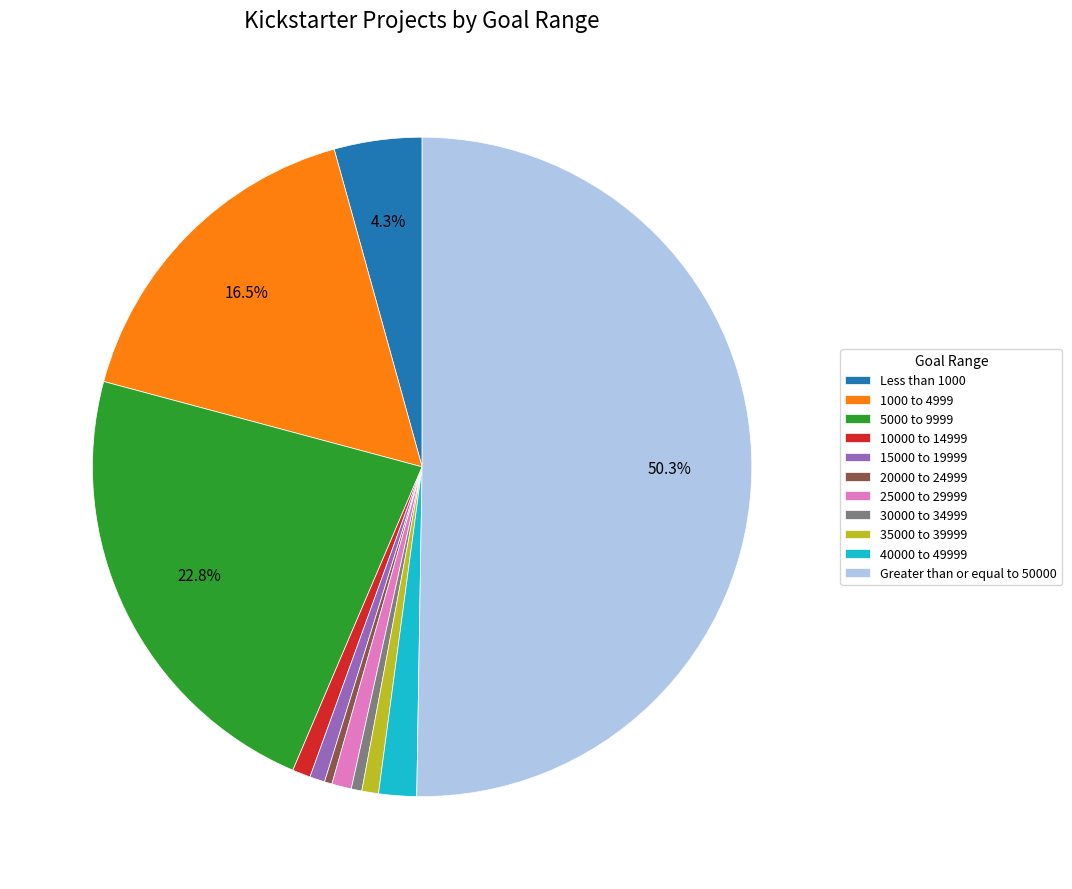

Do 10000 to 14999 and Greater than or equal to 50000 together represent more than half of the pie?

Yes